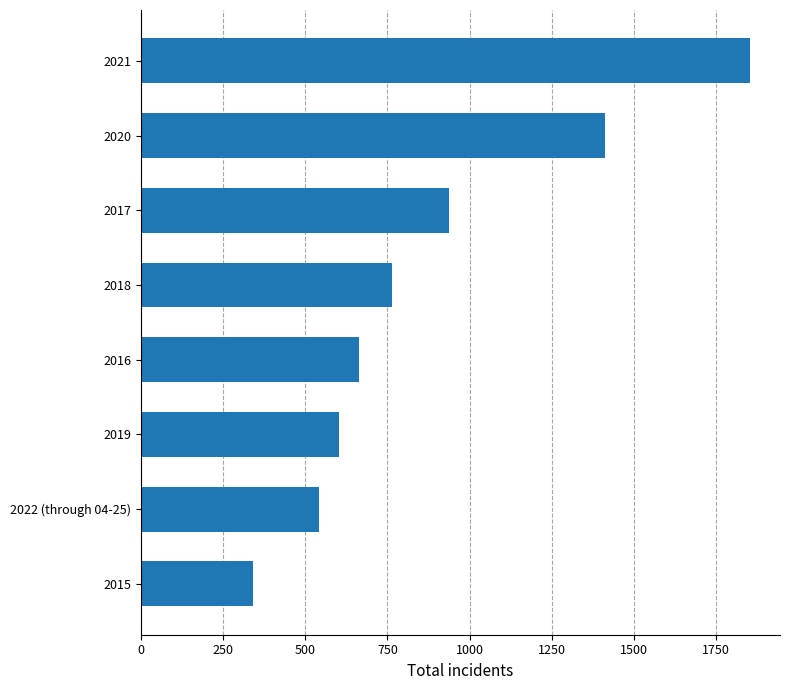

Are the bars grouped side by side (vs. stacked)?

No